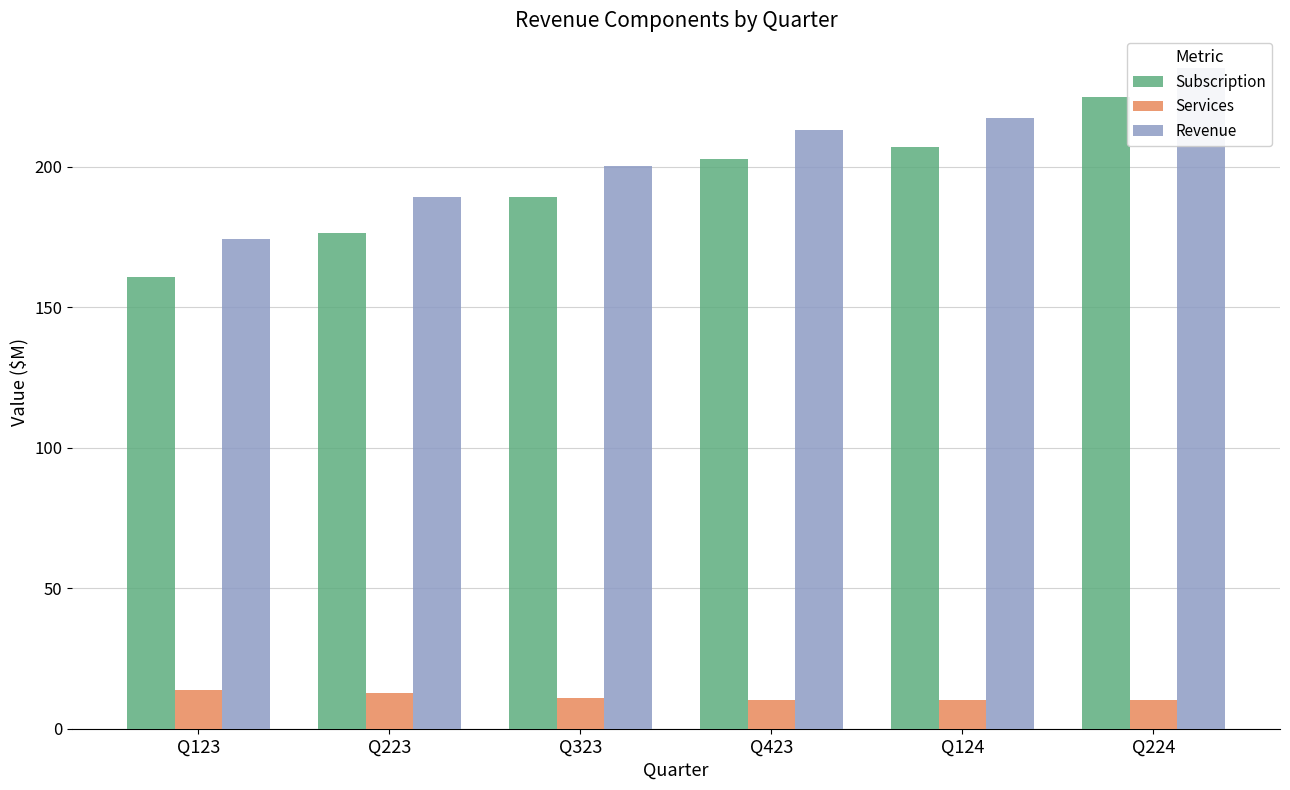

Does the chart contain any negative values?

No